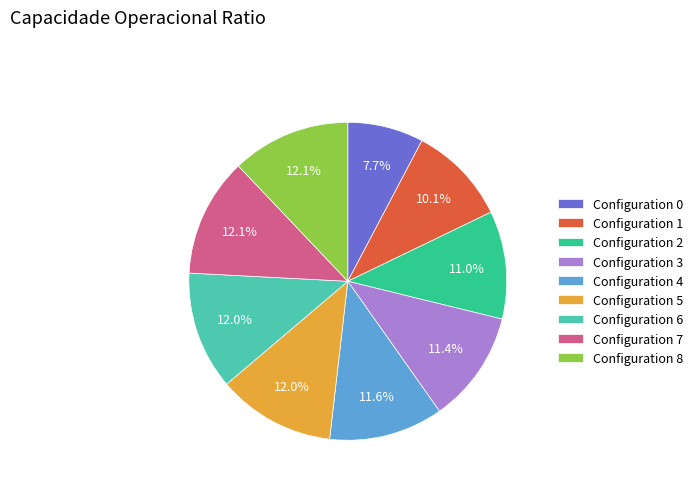

Which has a higher value, Configuration 8 or Configuration 2?

Configuration 8